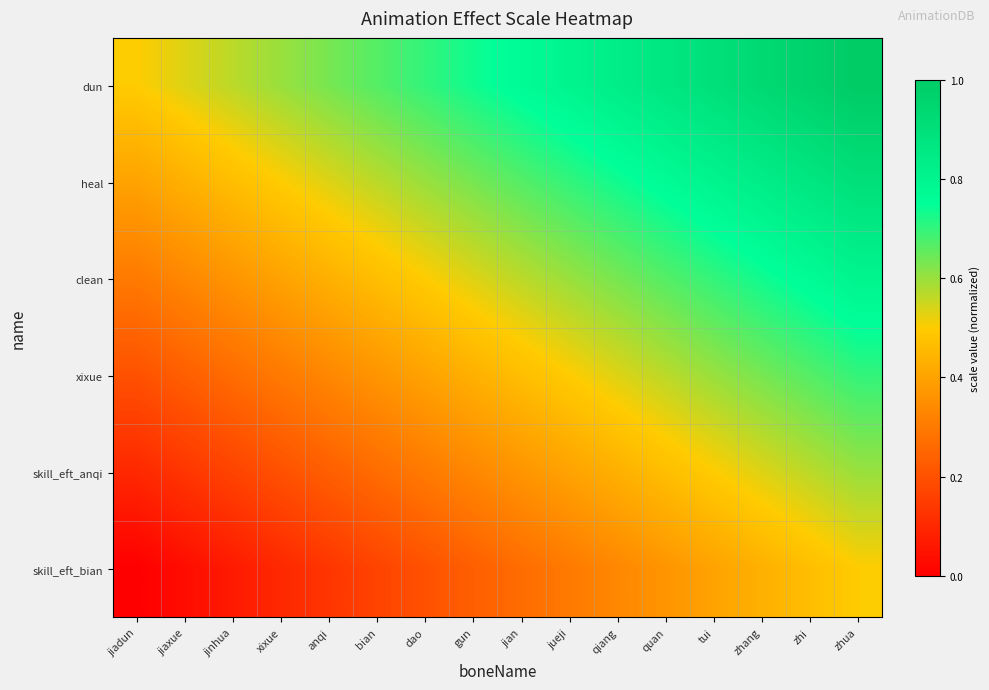

Which label corresponds to the largest value in the chart?

zhua